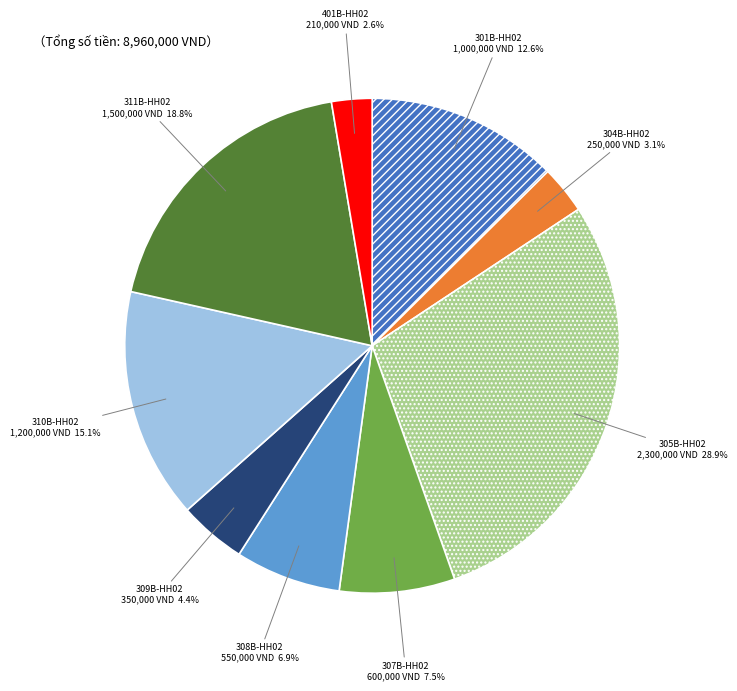

Rank the categories by value from lowest to highest.

401B-HH02, 304B-HH02, 309B-HH02, 308B-HH02, 307B-HH02, 301B-HH02, 310B-HH02, 311B-HH02, 305B-HH02